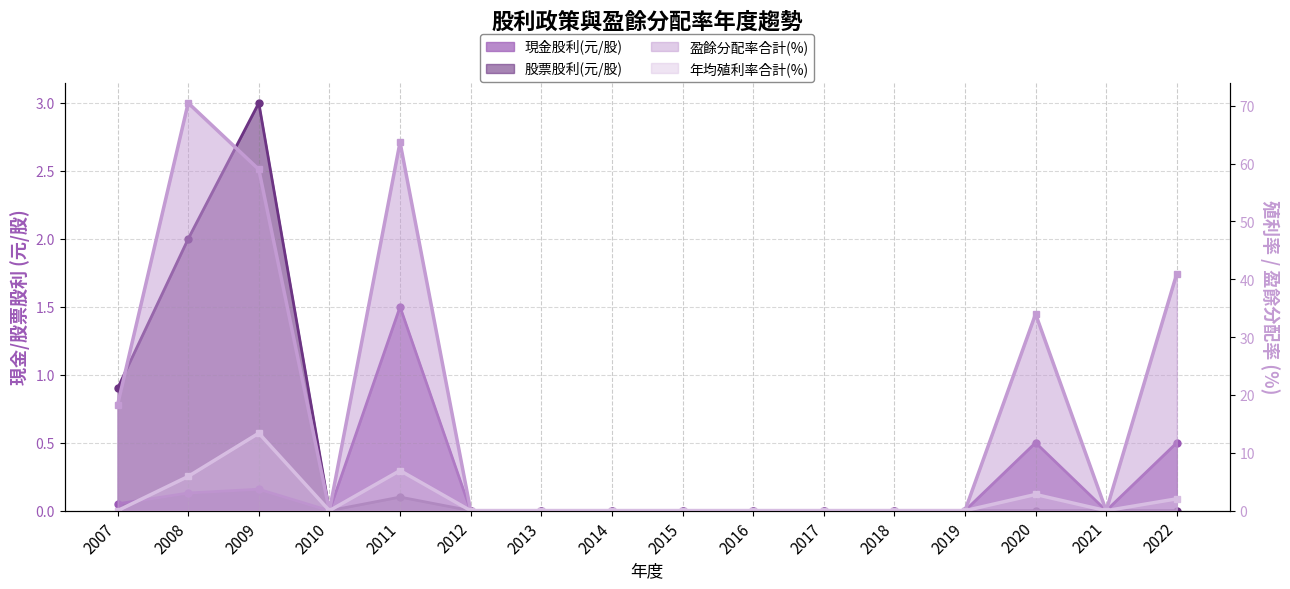

Rank the series at 2007 from lowest to highest value.

年均殖利率合計(%), 現金股利(元/股), 股票股利(元/股), 盈餘分配率合計(%)